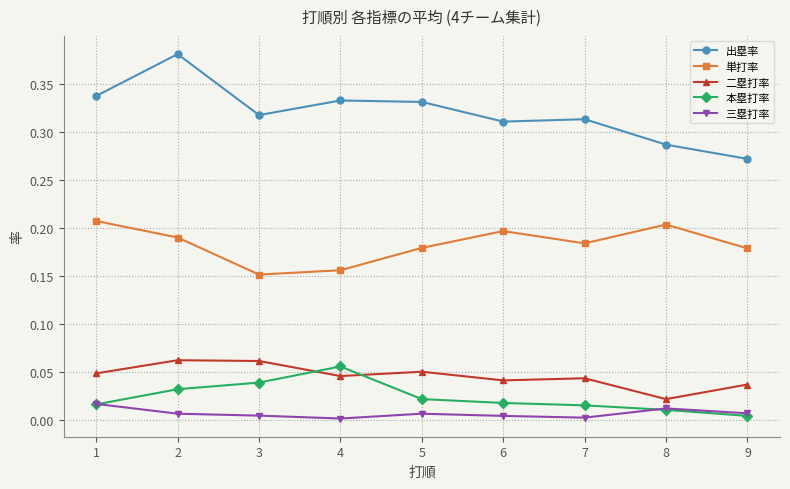

True or false: 二塁打率 has more than 0 points higher than both neighbors.

True